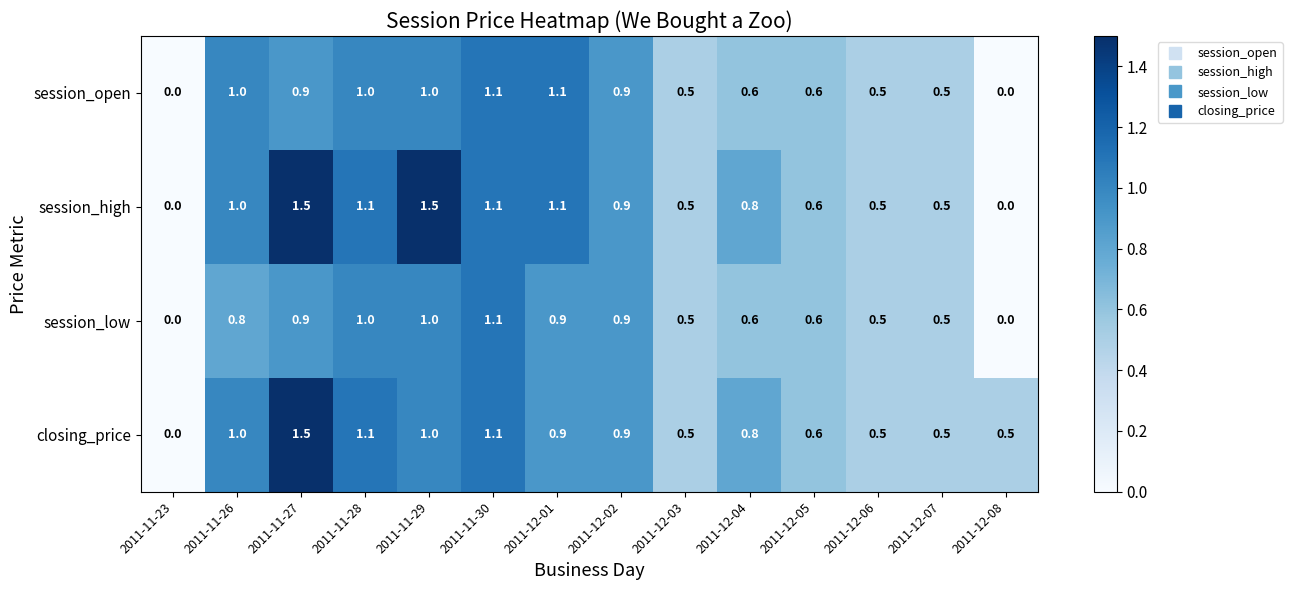

How many data points does each series have?

14